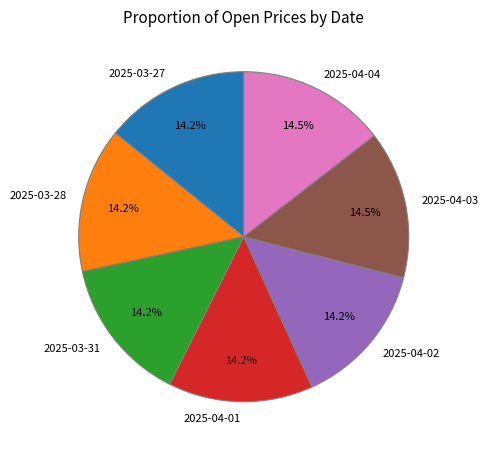

Approximately how many times larger is the value at 2025-04-01 compared to 2025-04-03?

1.0